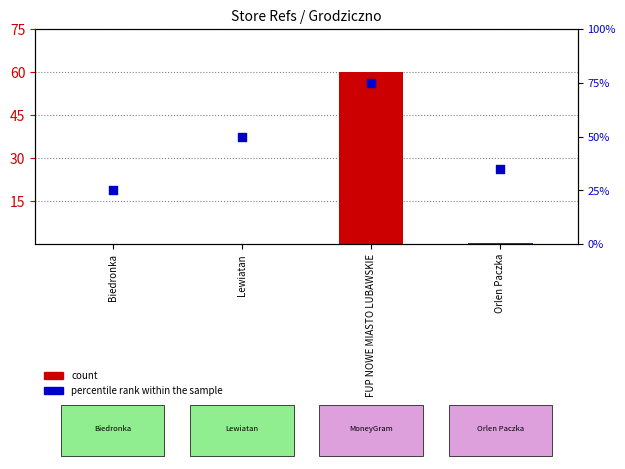

Which series reaches the minimum Y coordinate?

count